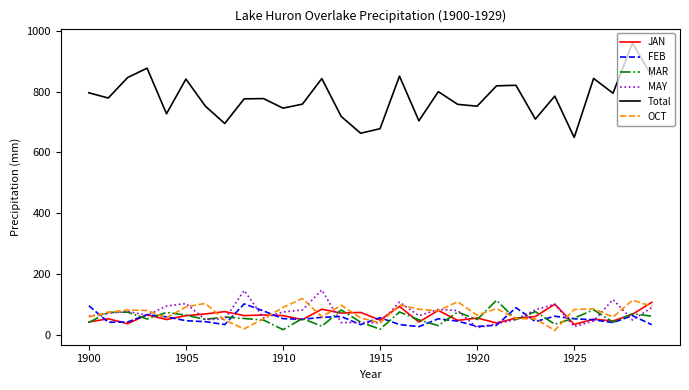

Which series has the largest total across all categories?

Total